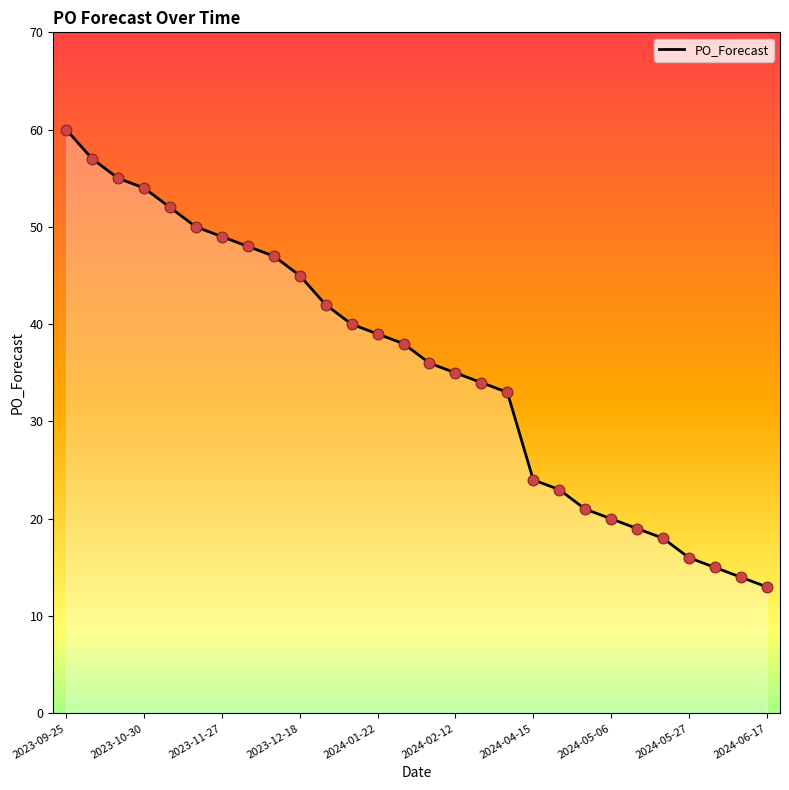

What is the minimum value shown in the chart?

13